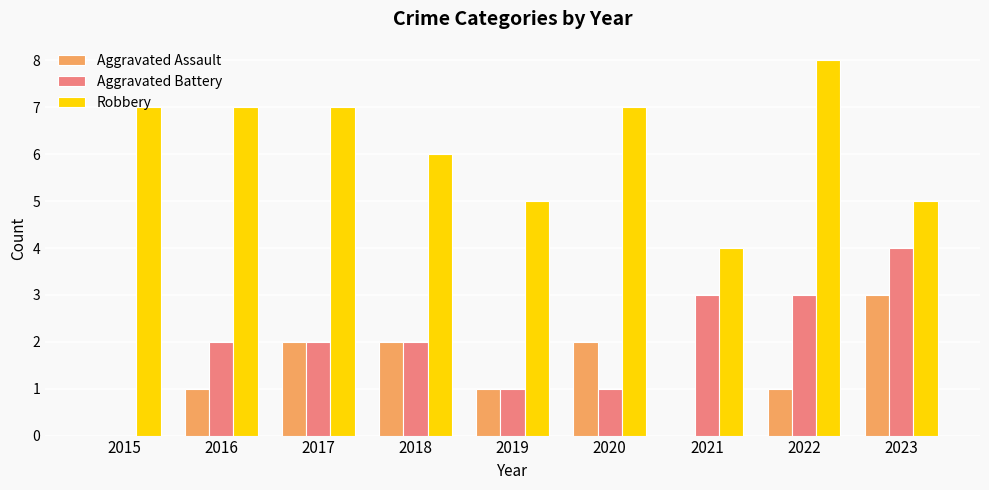

Reading left to right, list all the values displayed in this chart.

Aggravated Assault: 2015=0	2016=1	2017=2	2018=2	2019=1	2020=2	2021=0	2022=1	2023=3
Aggravated Battery: 2015=0	2016=2	2017=2	2018=2	2019=1	2020=1	2021=3	2022=3	2023=4
Robbery: 2015=7	2016=7	2017=7	2018=6	2019=5	2020=7	2021=4	2022=8	2023=5